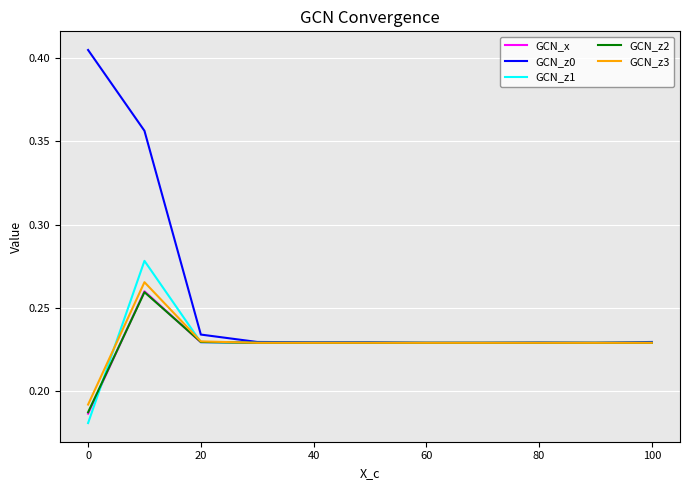

Which series has the widest spread of values?

GCN_z0